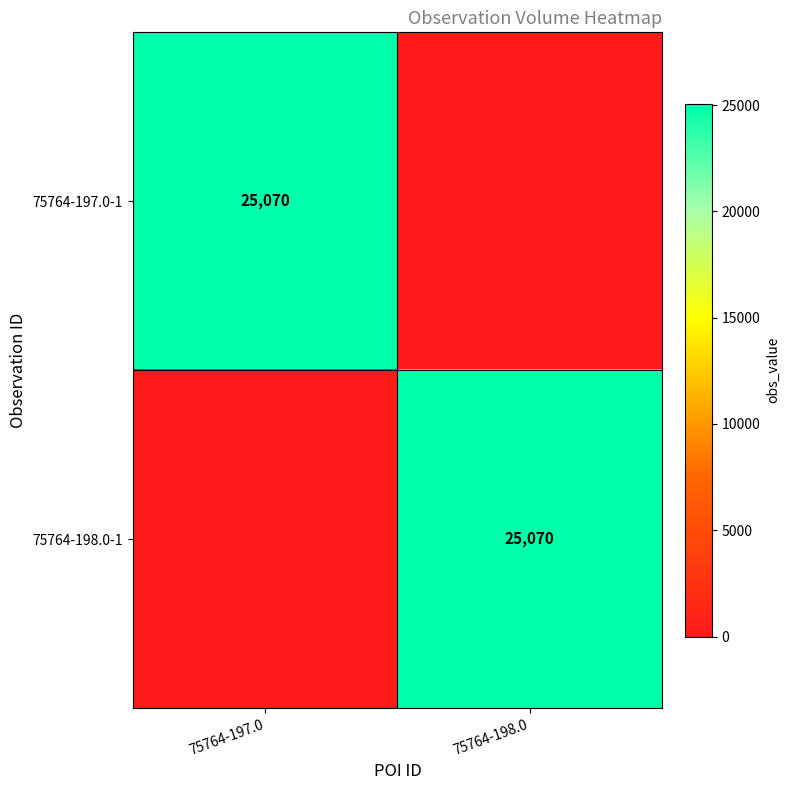

Is it true that 75764-197.0-1 equals 36686 at 75764-197.0?

False